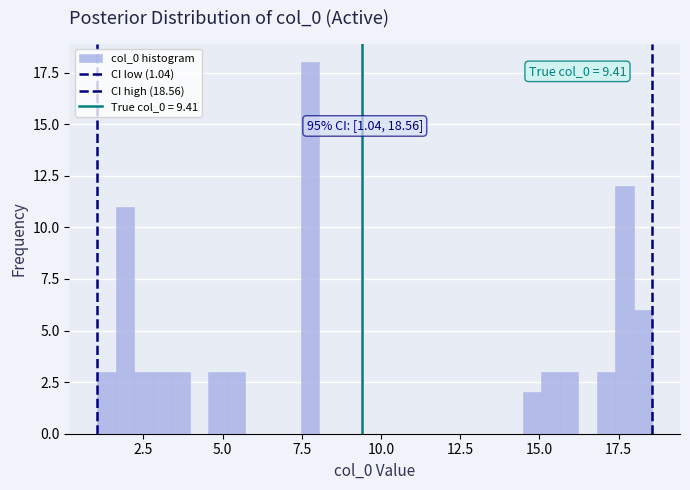

Around what value on the x-axis is the tallest bar? Give the approximate position of its centre, as read against the axis.

8.0